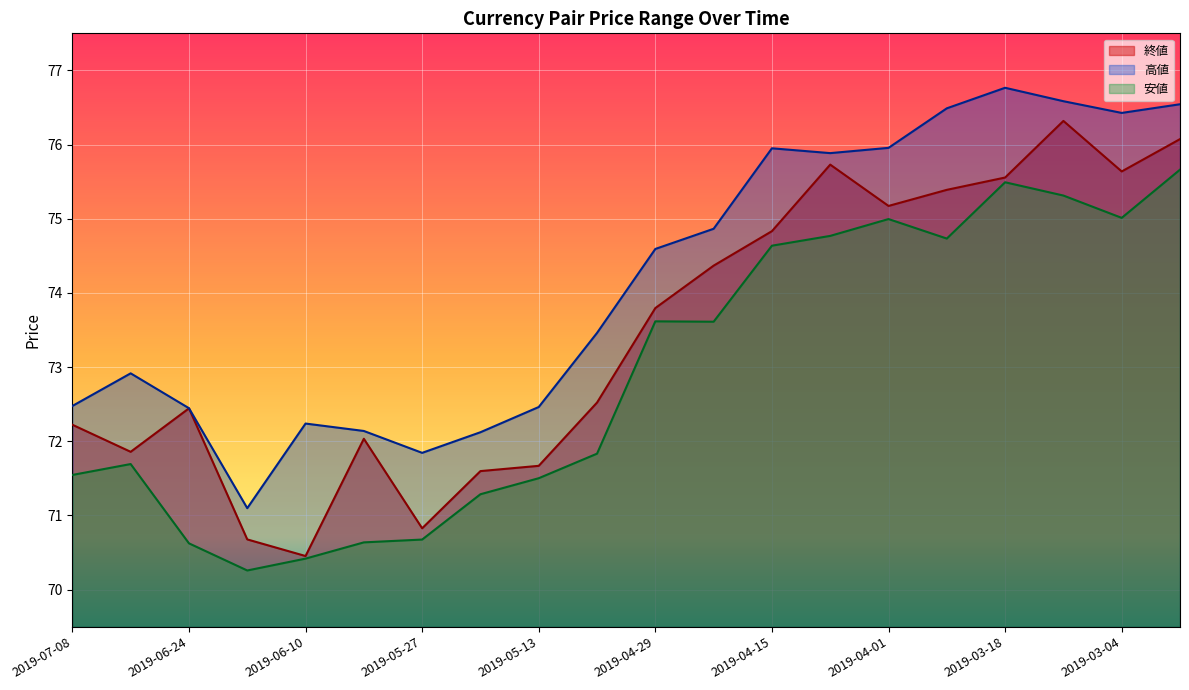

What is the difference between the maximum and minimum values in the 高値 series?

5.7